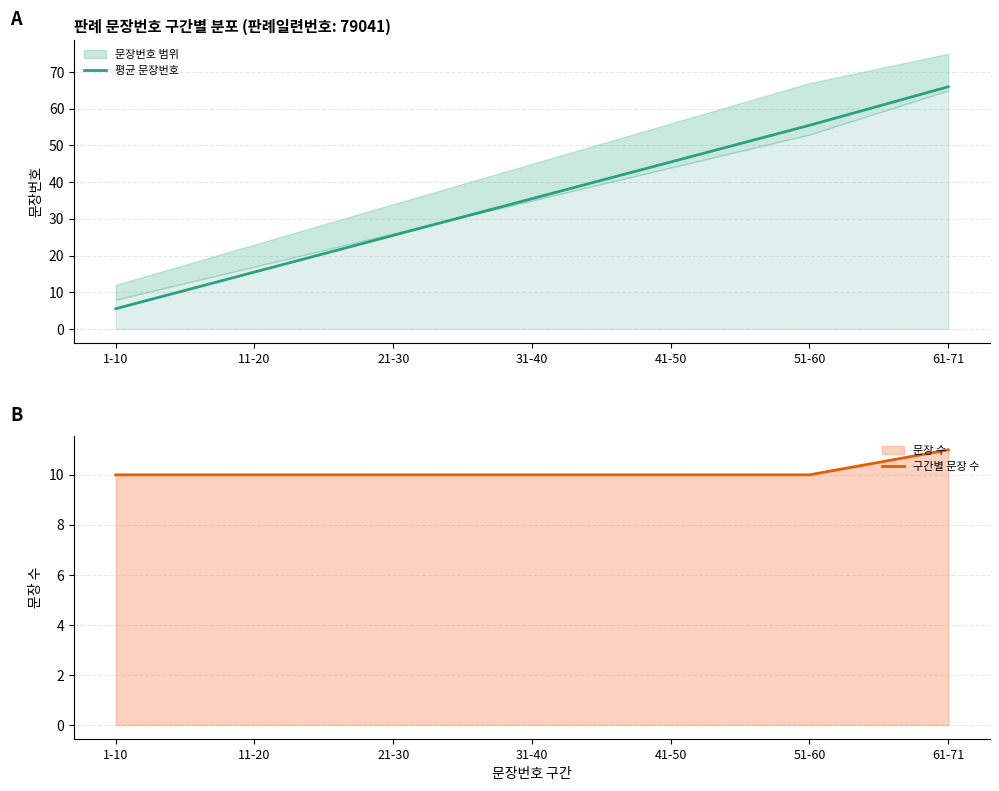

True or false: 구간별 문장 수 and 평균 문장번호 cross at least once.

True